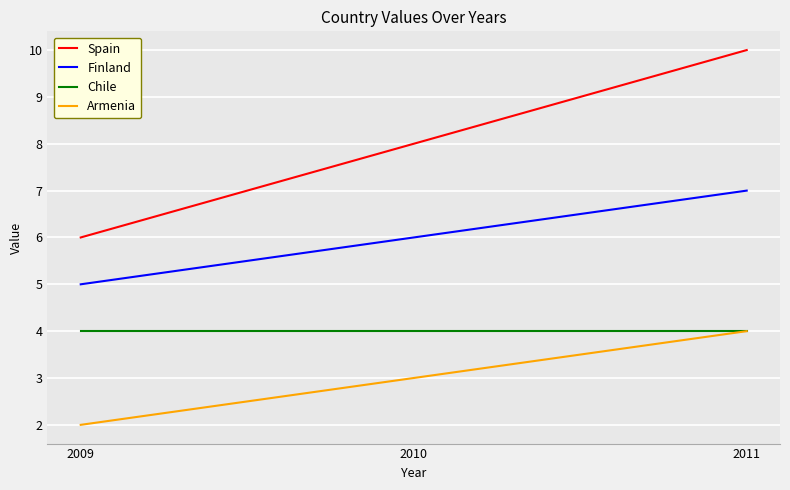

How many lines are shown in the chart?

4